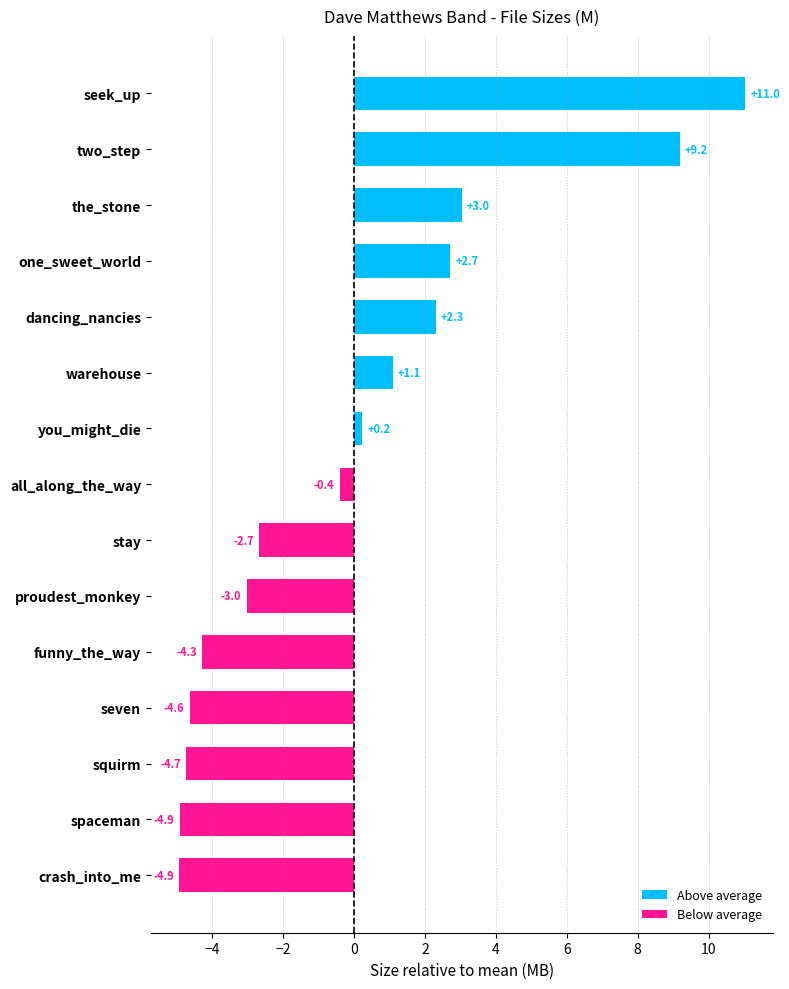

What is the difference between the second highest and second lowest values?

14.1